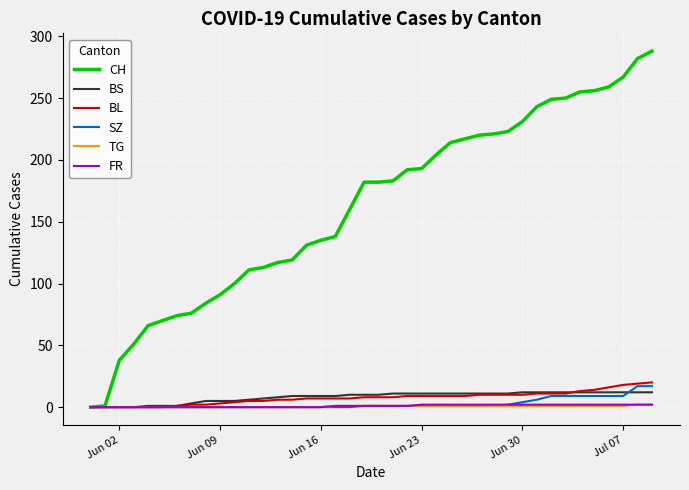

Which series has the largest total across all categories?

CH